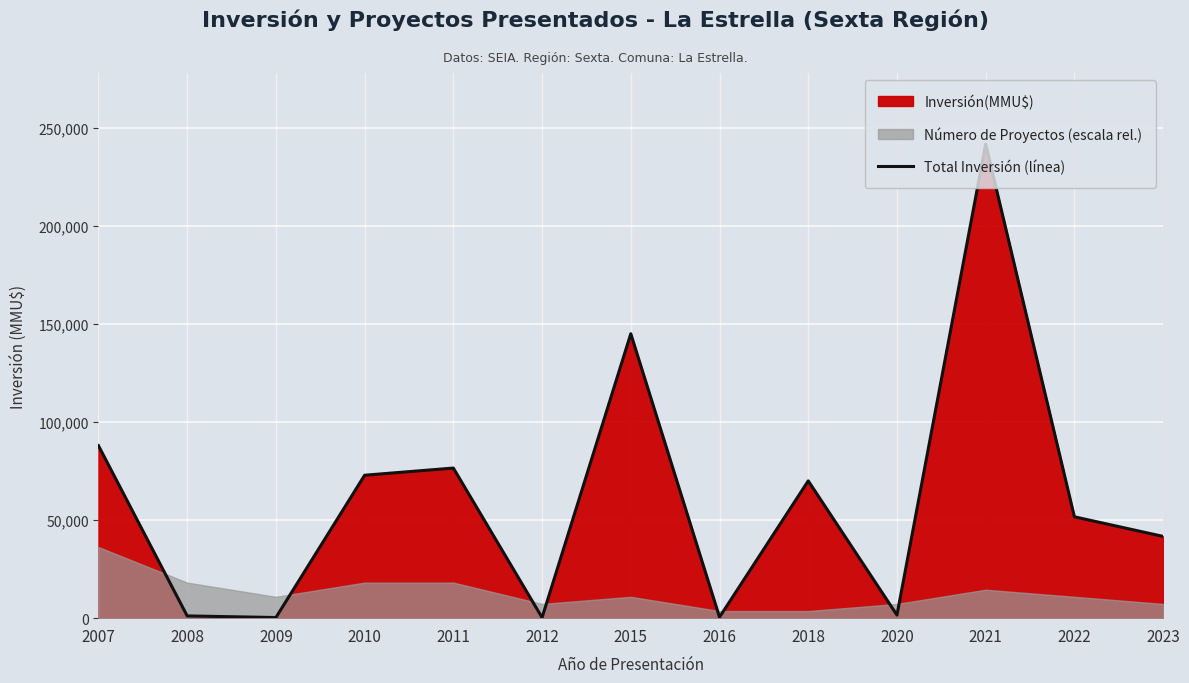

What is the average value?

60866